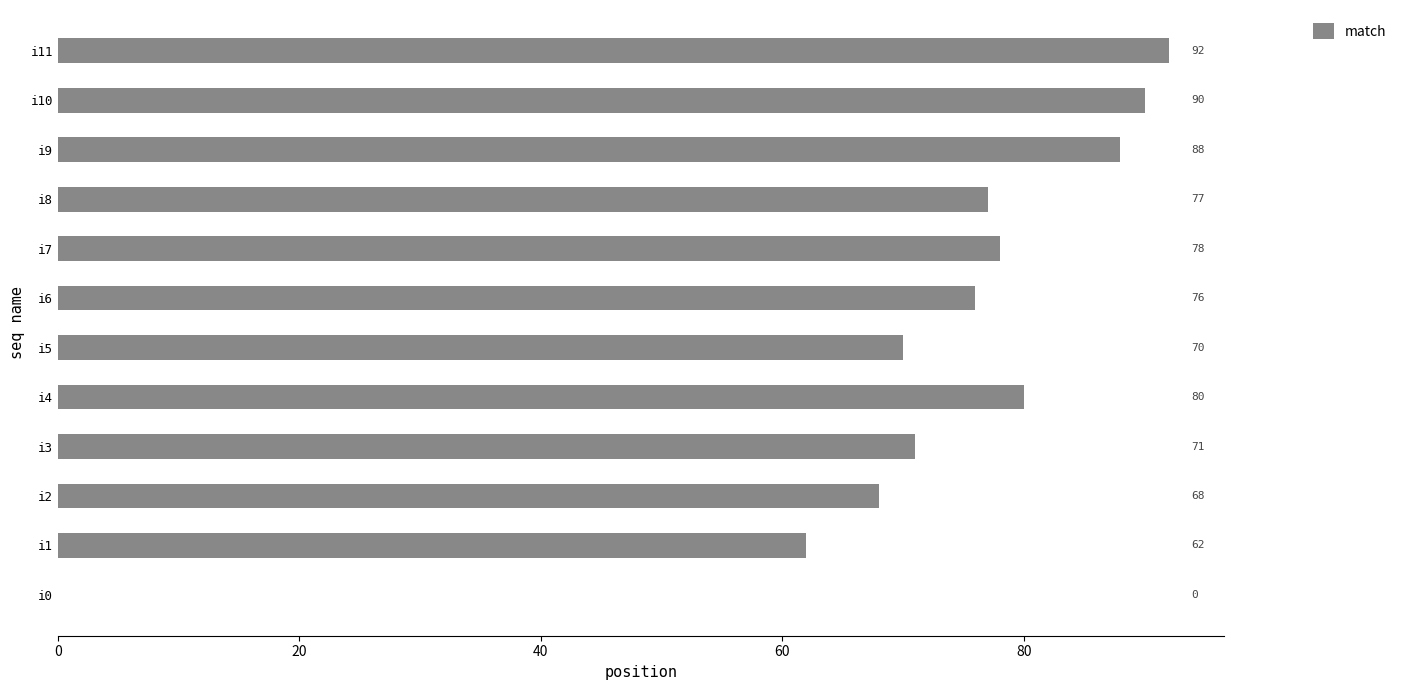

What is the sum of all values?

852